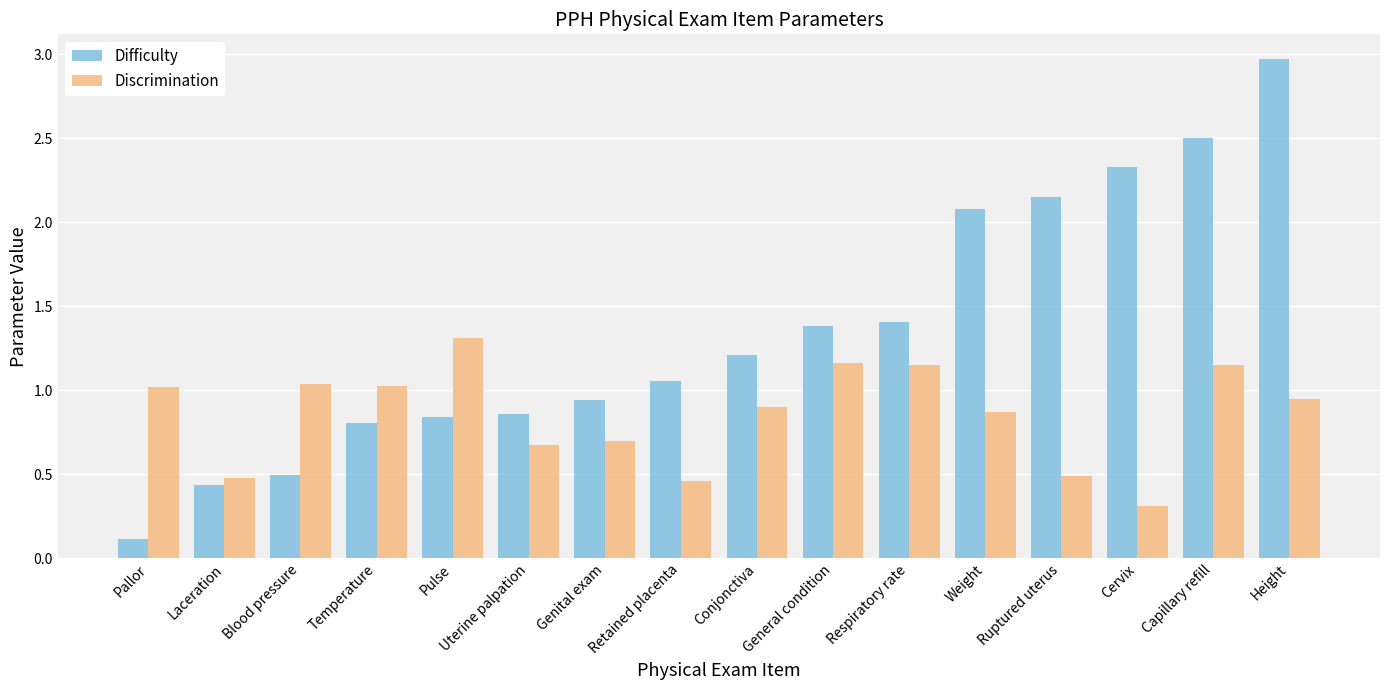

Rank the series by their average value, from highest to lowest.

Difficulty, Discrimination